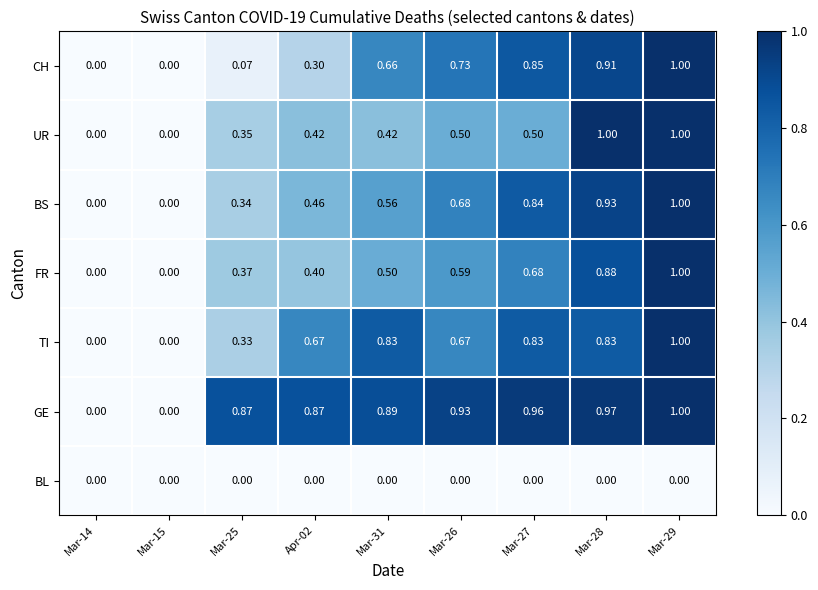

Between Mar-14 and Mar-26, which series saw the biggest shift?

GE